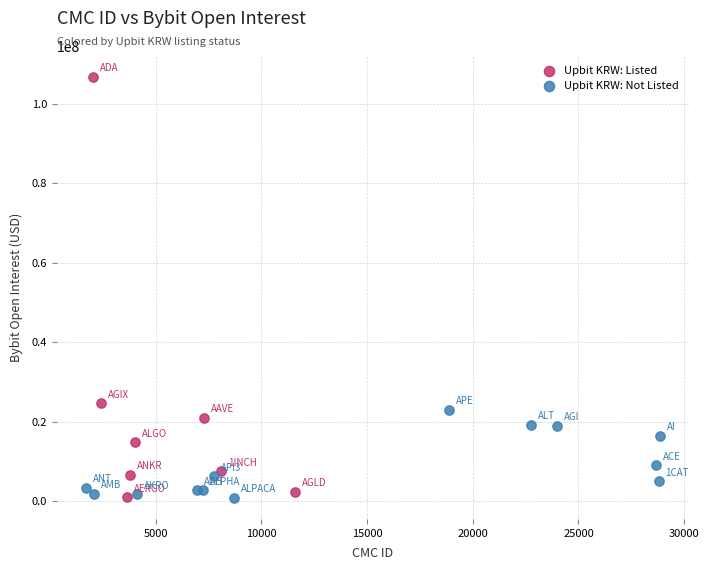

Which series has the largest Y range (max minus min)?

Upbit KRW: Listed